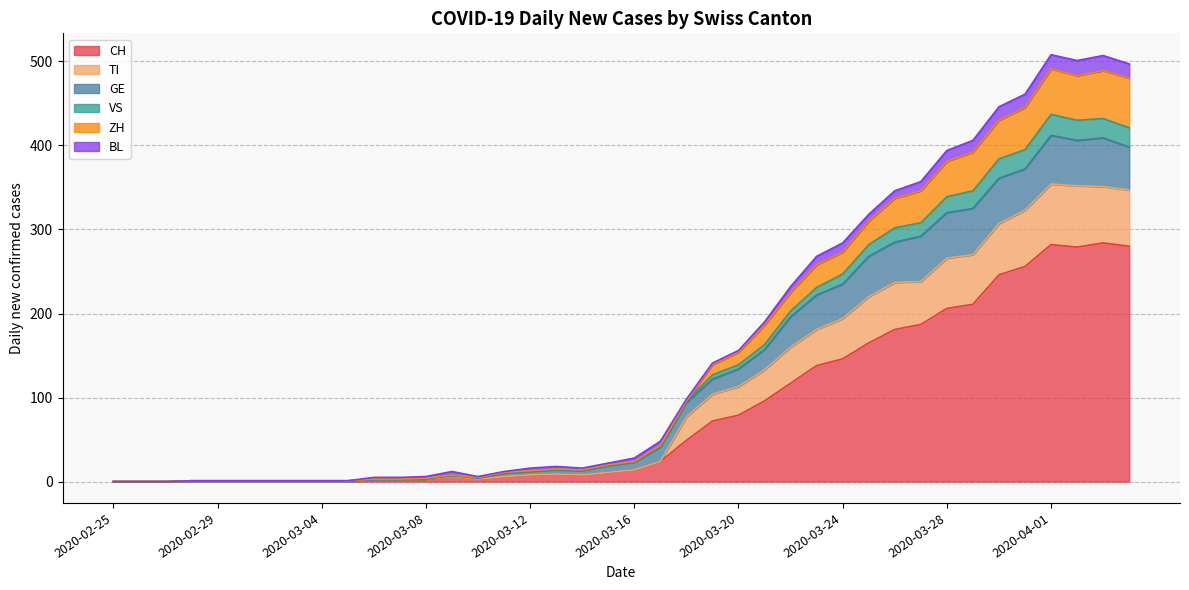

At how many categories does at least one series exceed 476?

4